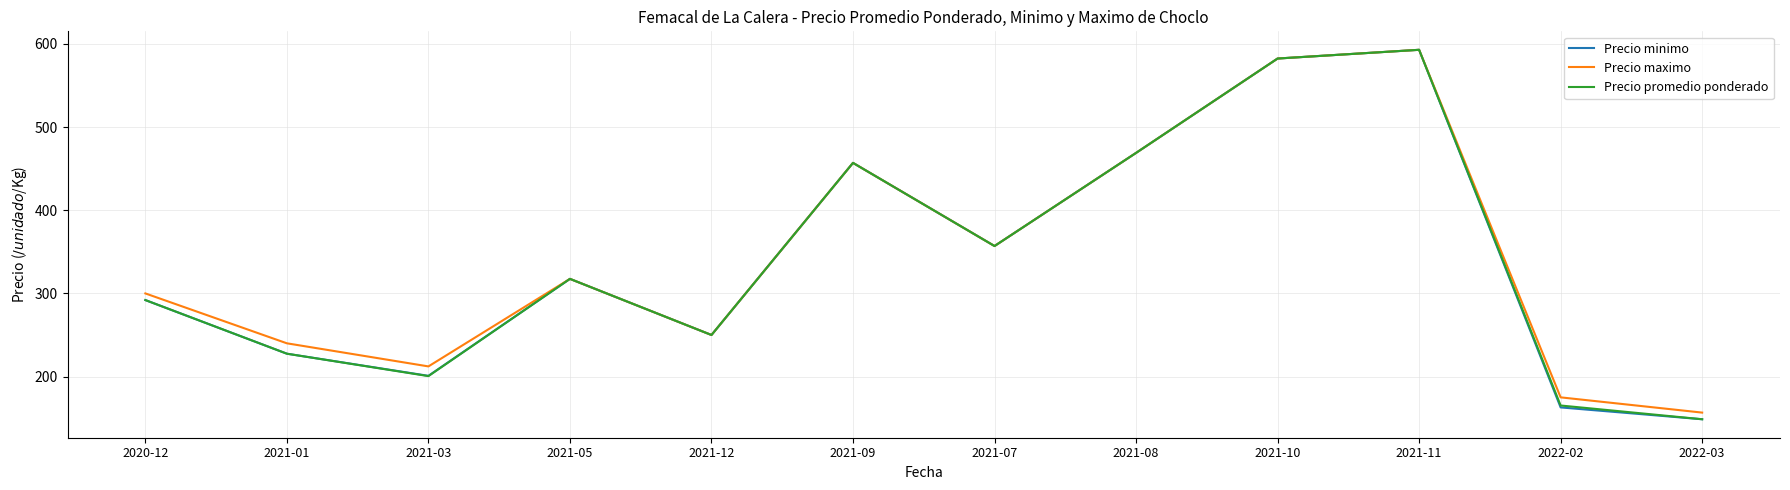

Reading right to left, extract all data points from this chart.

Precio minimo: 148.7	162.9	593.0	582.5	469.0	357.0	457.0	250.0	317.5	200.9	227.5	292.0
Precio maximo: 156.7	175.0	593.0	582.5	469.0	357.0	457.0	250.0	317.5	212.2	240.0	300.0
Precio promedio ponderado: 148.7	165.2	593.0	582.5	469.0	357.0	457.0	250.0	317.5	200.6	227.5	292.0